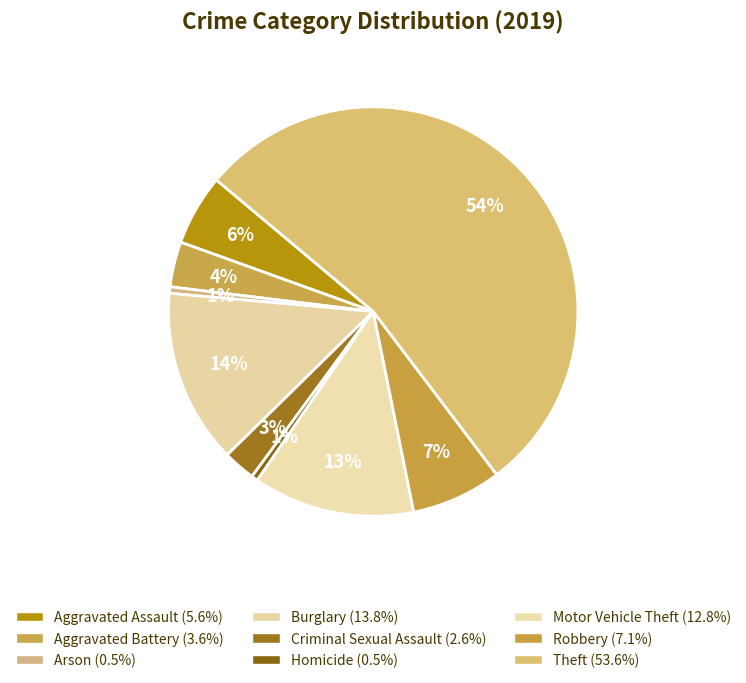

Count the number of slices in the pie.

9